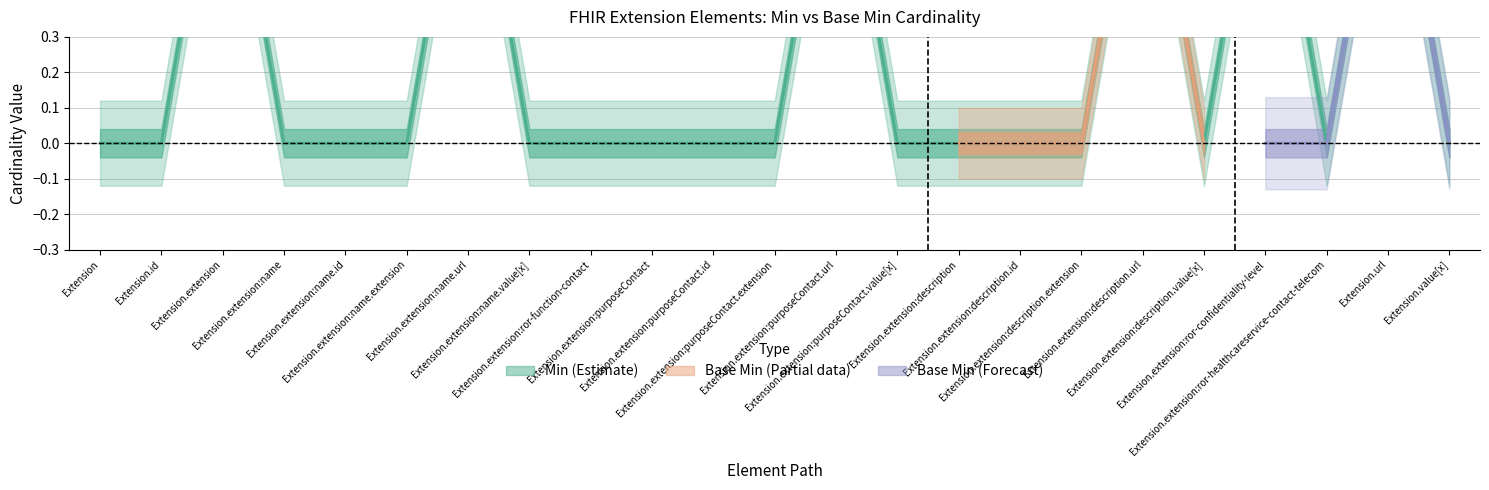

Which category has the lowest value across all series?

Extension